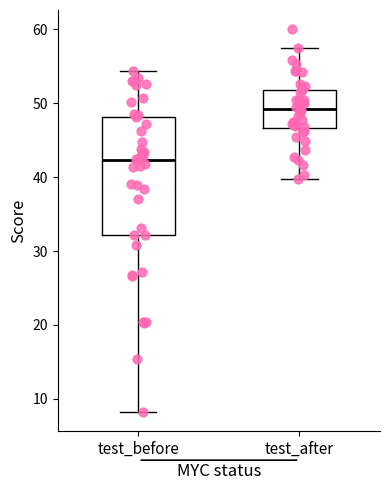

Comparing the boxes themselves (not the whiskers), which one is the tallest?

test_before